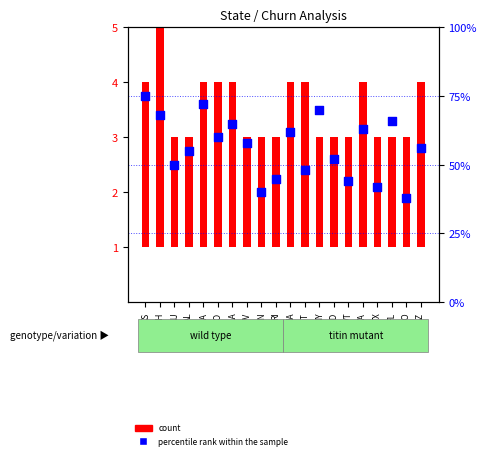

Which series contains the highest Y value?

percentile rank within the sample